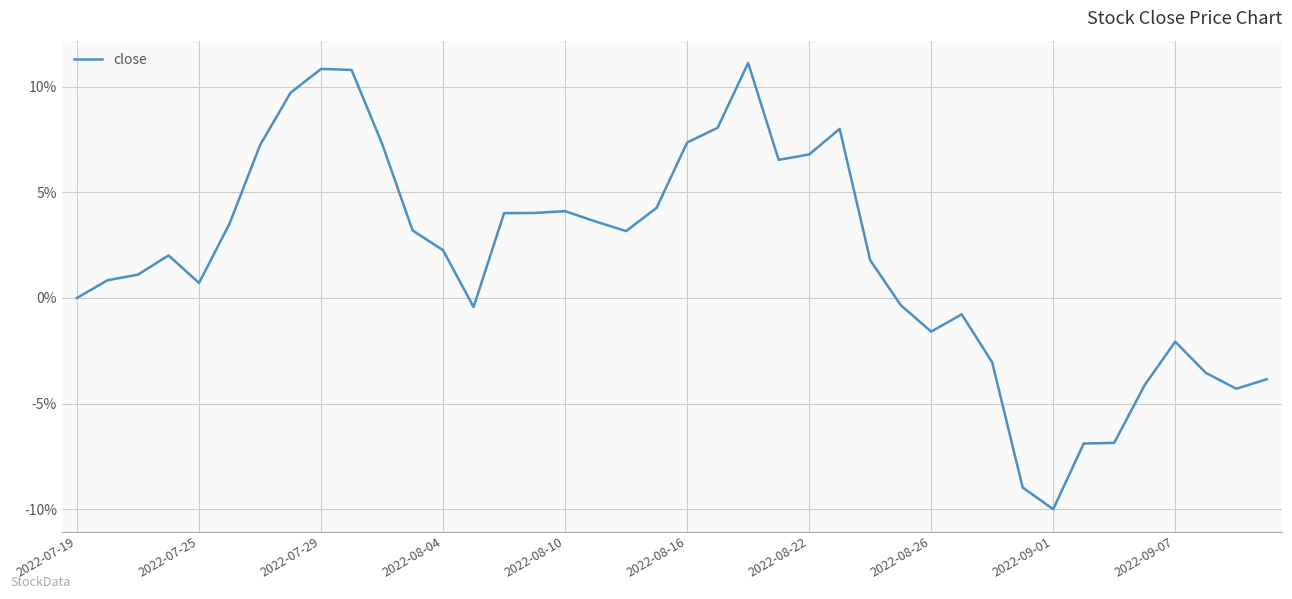

What is the smallest value displayed?

-10.0